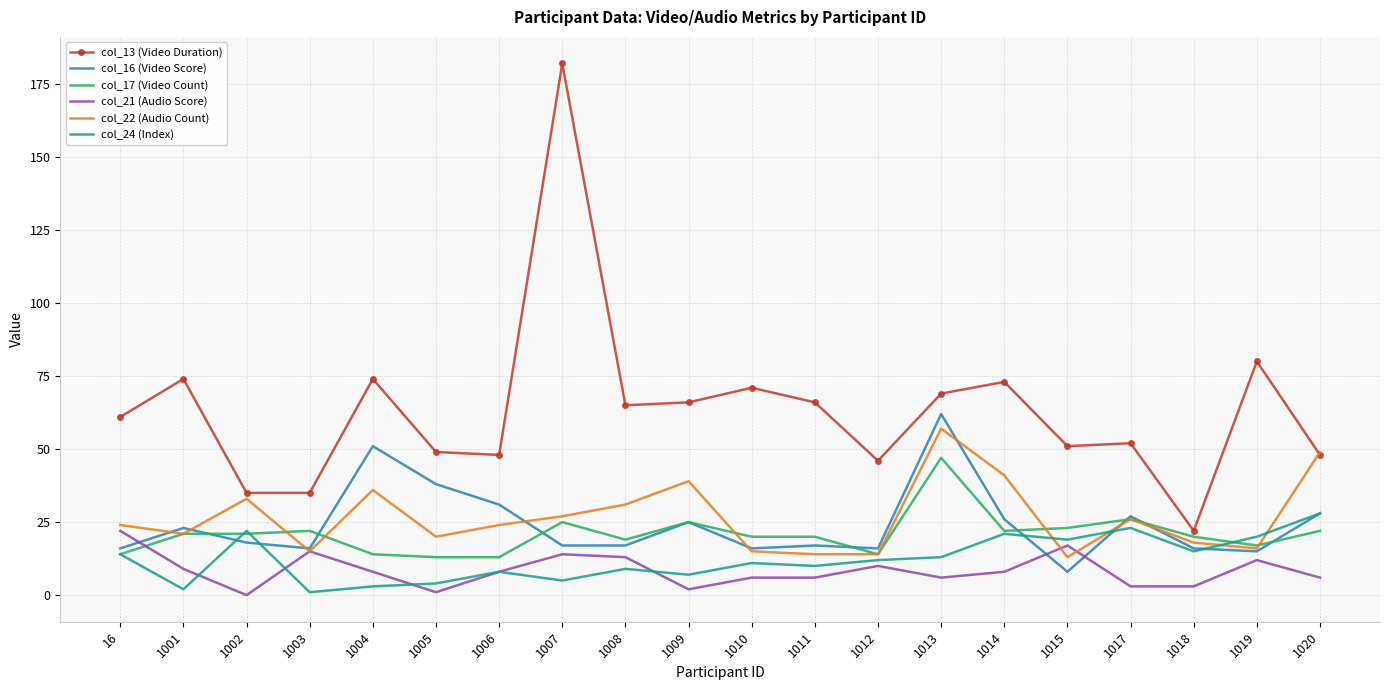

The value of col_16 (Video Score) at 1002 is 18. True or false?

True